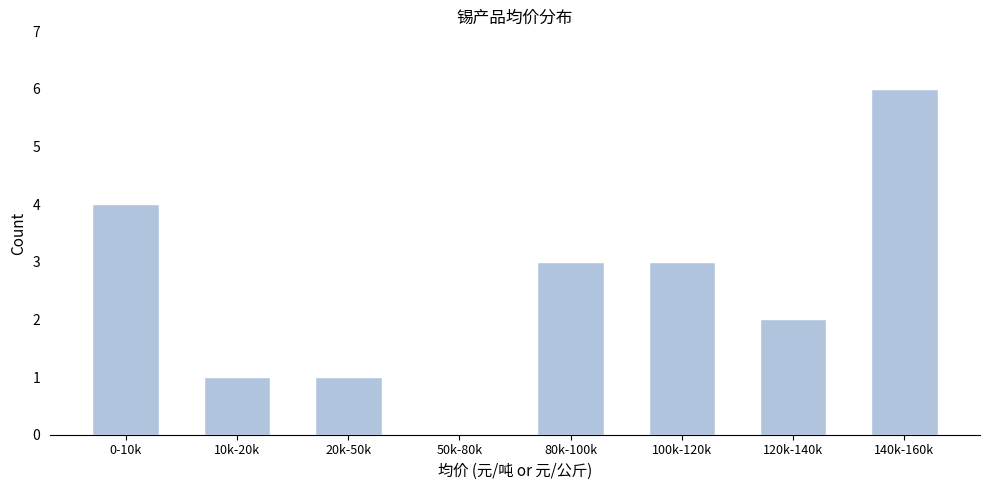

Reading right to left, list all the values displayed in this chart.

140k-160k=6	120k-140k=2	100k-120k=3	80k-100k=3	50k-80k=0	20k-50k=1	10k-20k=1	0-10k=4